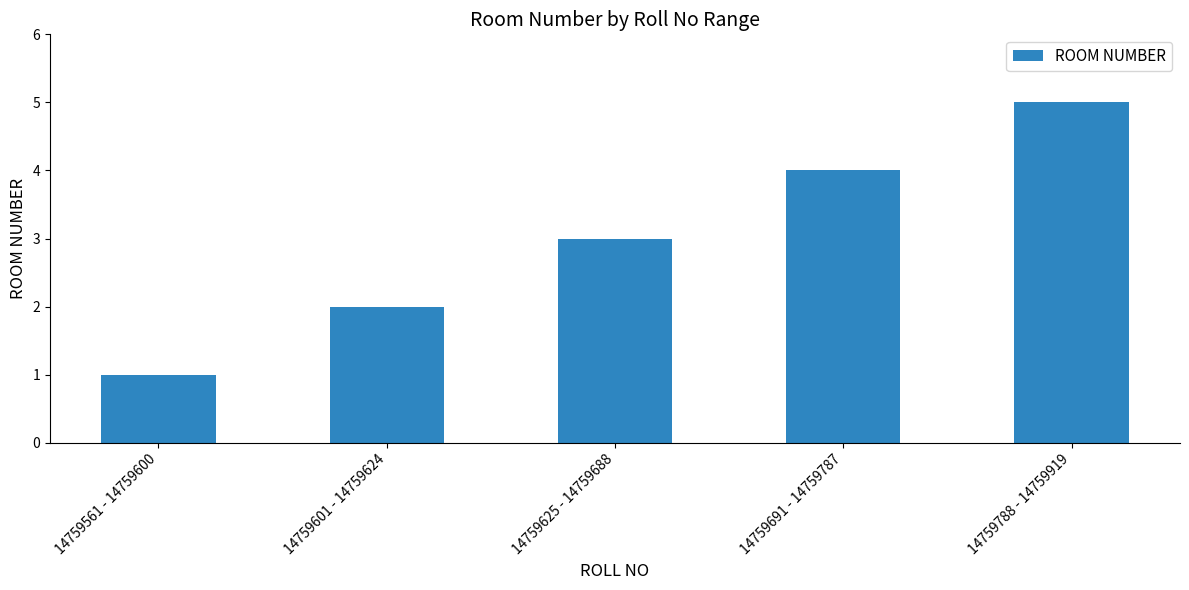

Rank the categories by value from highest to lowest.

14759788 - 14759919, 14759691 - 14759787, 14759625 - 14759688, 14759601 - 14759624, 14759561 - 14759600